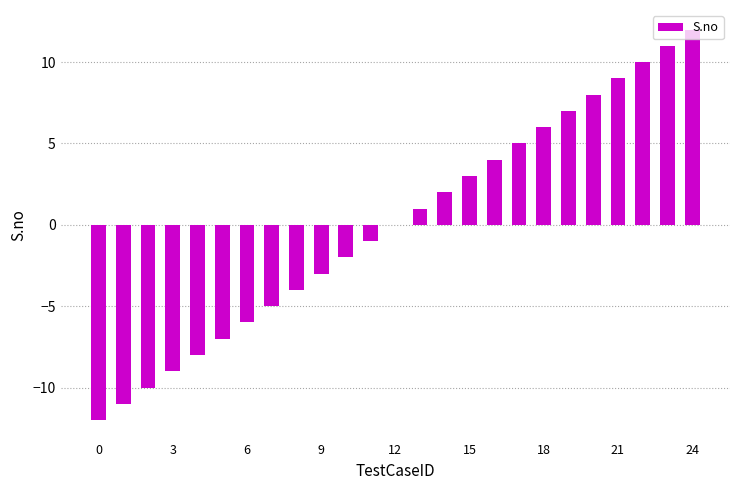

What is the maximum value shown in the chart?

12